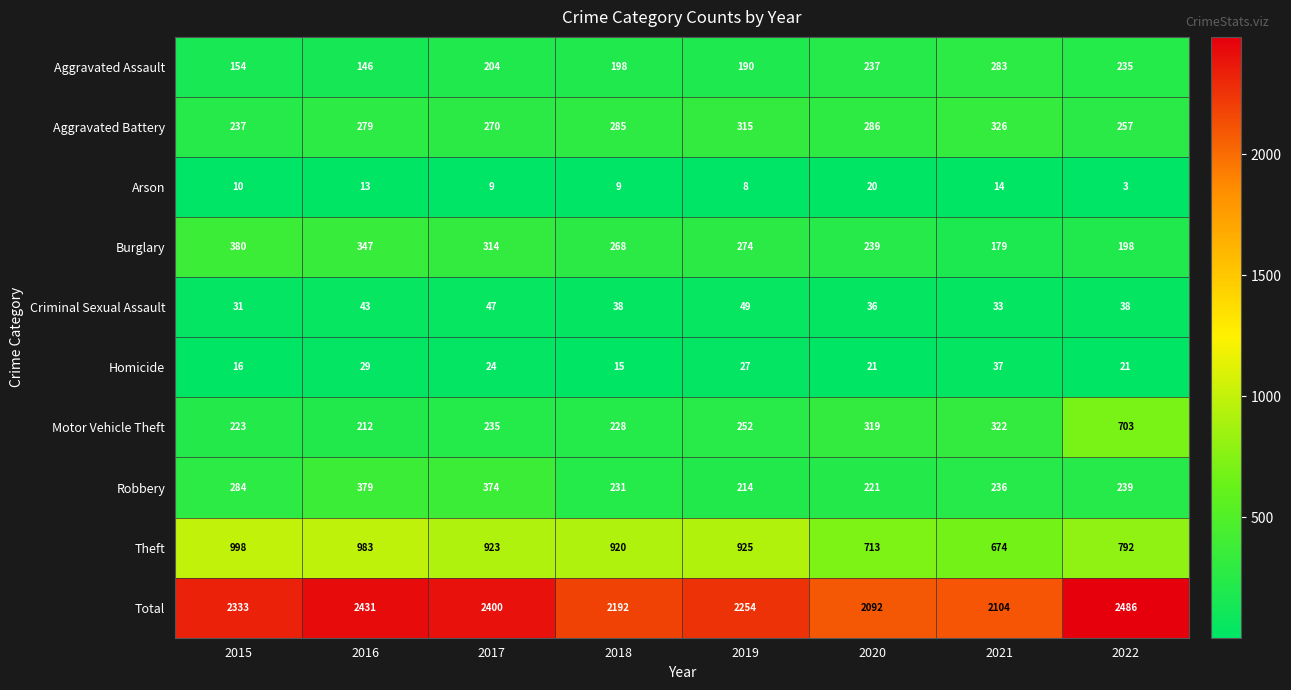

At which label does Burglary first exceed 274?

2015